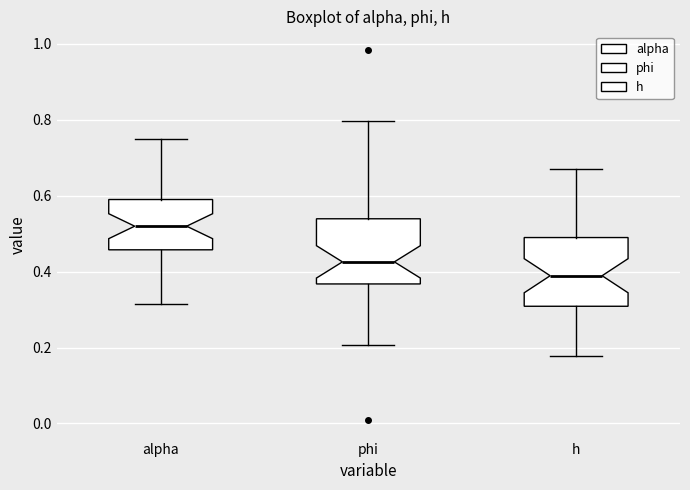

Reading left to right, read every box against the y-axis: the position of its median line, the range the box covers, and the ends of its whiskers. The values are not printed on the chart, so give them approximately, as read against the axis.

alpha: median 0.52, box 0.46 to 0.60, whiskers 0.32 to 0.74
phi: median 0.42, box 0.36 to 0.54, whiskers 0.20 to 0.80
h: median 0.38, box 0.30 to 0.48, whiskers 0.18 to 0.68